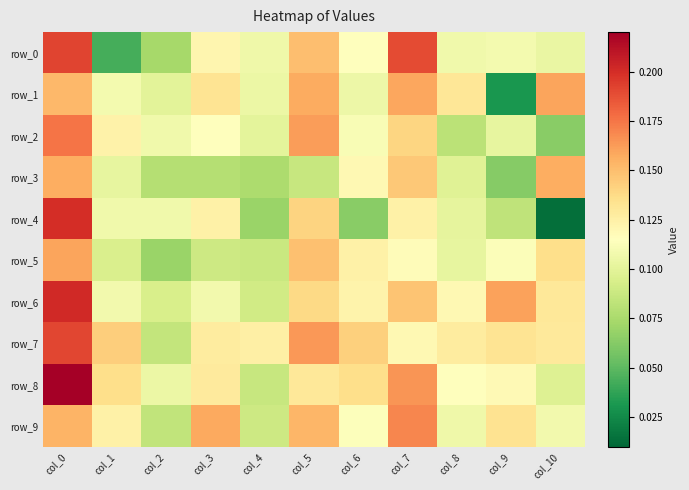

Reading right to left, what are all the values shown in this chart?

row_0: 0.1	0.1	0.1	0.2	0.1	0.1	0.1	0.1	0.1	0.0	0.2
row_1: 0.2	0.0	0.1	0.2	0.1	0.2	0.1	0.1	0.1	0.1	0.2
row_2: 0.1	0.1	0.1	0.1	0.1	0.2	0.1	0.1	0.1	0.1	0.2
row_3: 0.2	0.1	0.1	0.1	0.1	0.1	0.1	0.1	0.1	0.1	0.2
row_4: 0.0	0.1	0.1	0.1	0.1	0.1	0.1	0.1	0.1	0.1	0.2
row_5: 0.1	0.1	0.1	0.1	0.1	0.1	0.1	0.1	0.1	0.1	0.2
row_6: 0.1	0.2	0.1	0.1	0.1	0.1	0.1	0.1	0.1	0.1	0.2
row_7: 0.1	0.1	0.1	0.1	0.1	0.2	0.1	0.1	0.1	0.1	0.2
row_8: 0.1	0.1	0.1	0.2	0.1	0.1	0.1	0.1	0.1	0.1	0.2
row_9: 0.1	0.1	0.1	0.2	0.1	0.2	0.1	0.2	0.1	0.1	0.2